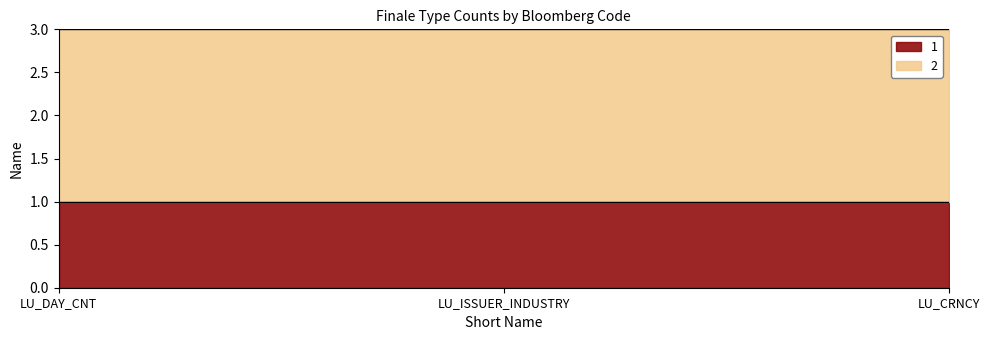

List the series in order of their overall mean, lowest first.

1, 2